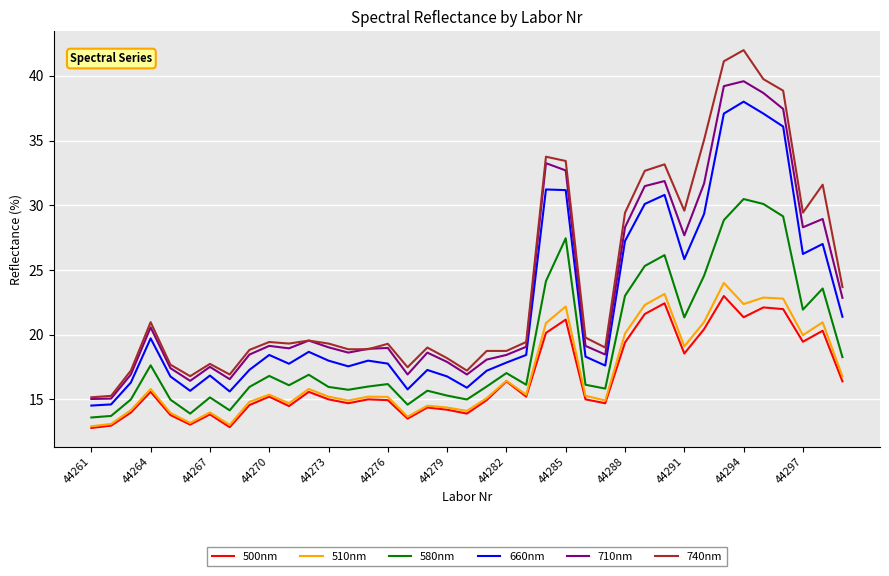

Which series has the widest spread of values?

740nm